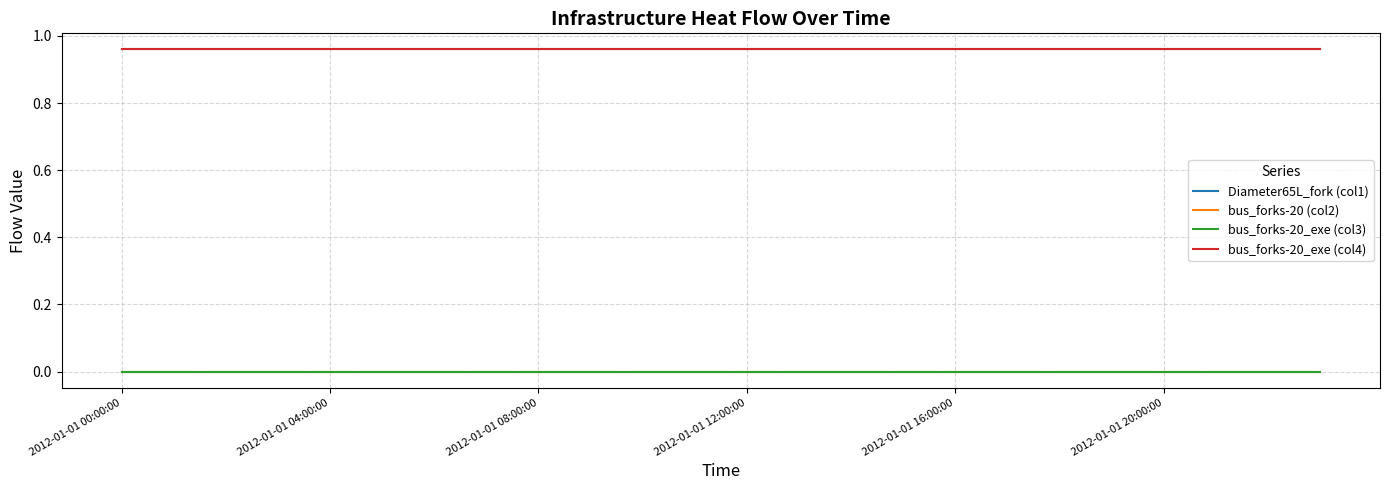

Which series has the largest total across all categories?

Diameter65L_fork (col1)